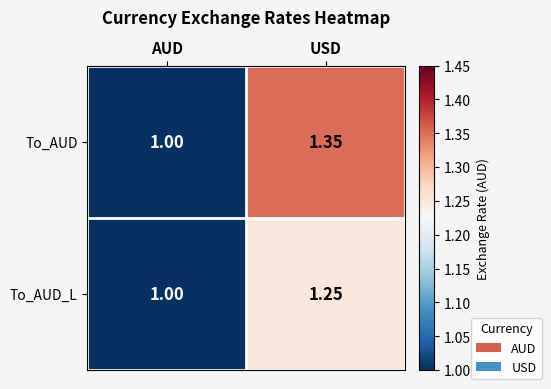

Rank the series at USD from lowest to highest value.

To_AUD_L, To_AUD